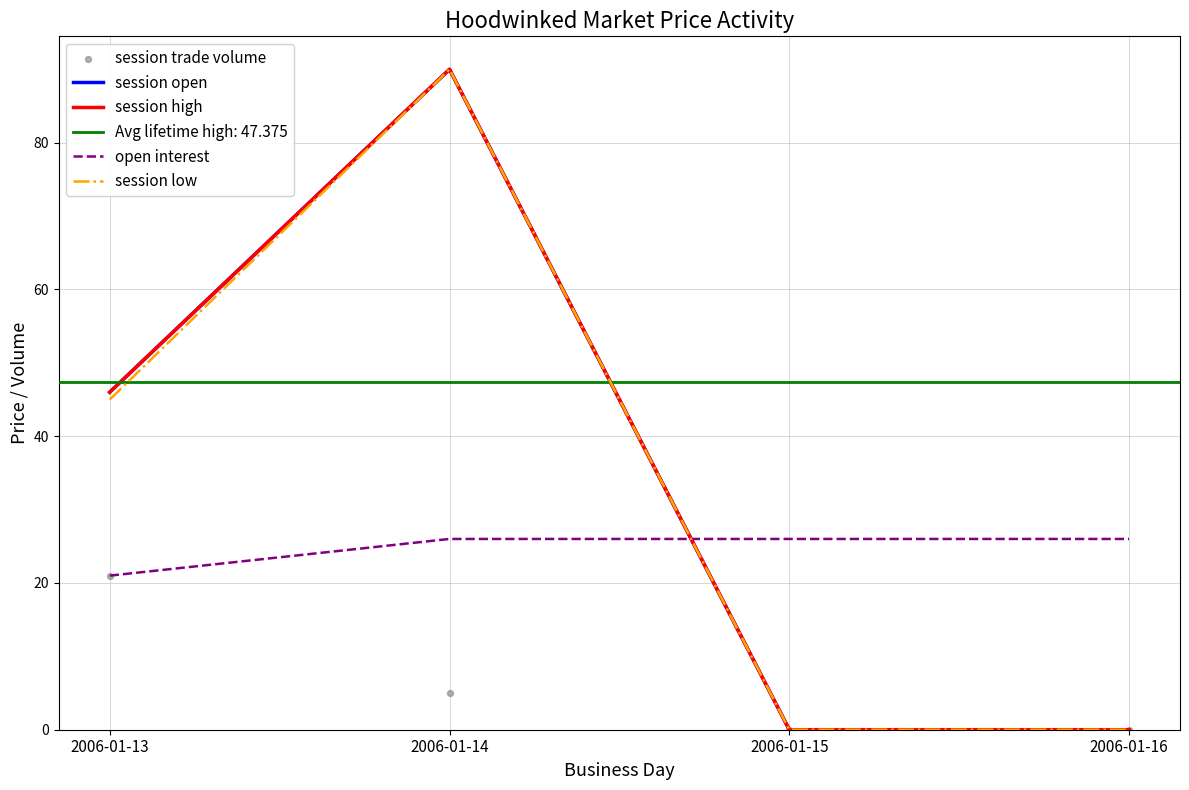

At which category is the sum across all series the highest?

2006-01-14